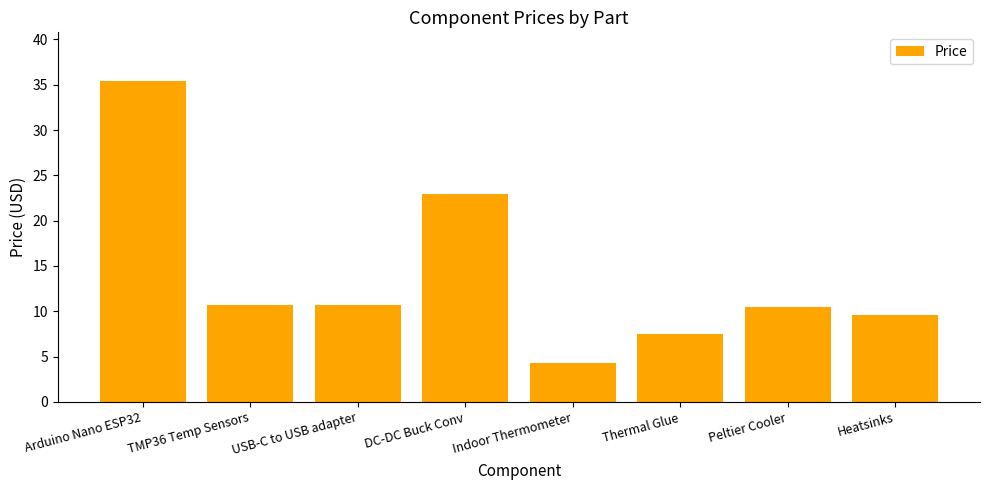

The chart shows a value of 10.5 at Peltier Cooler. True or false?

True